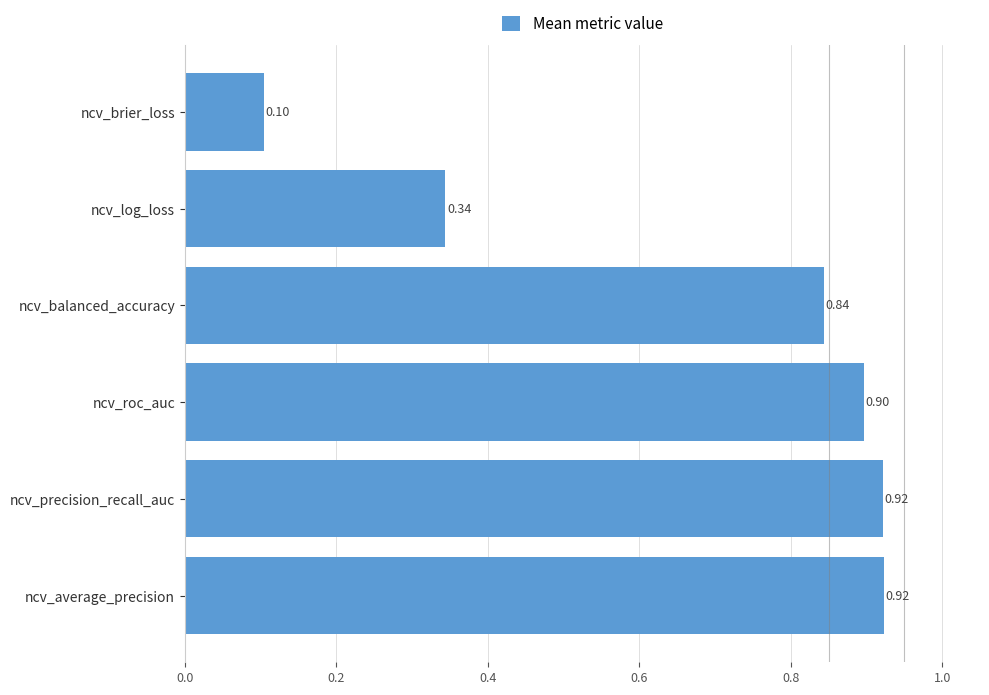

Where is the data nearest to the value 0?

ncv_brier_loss